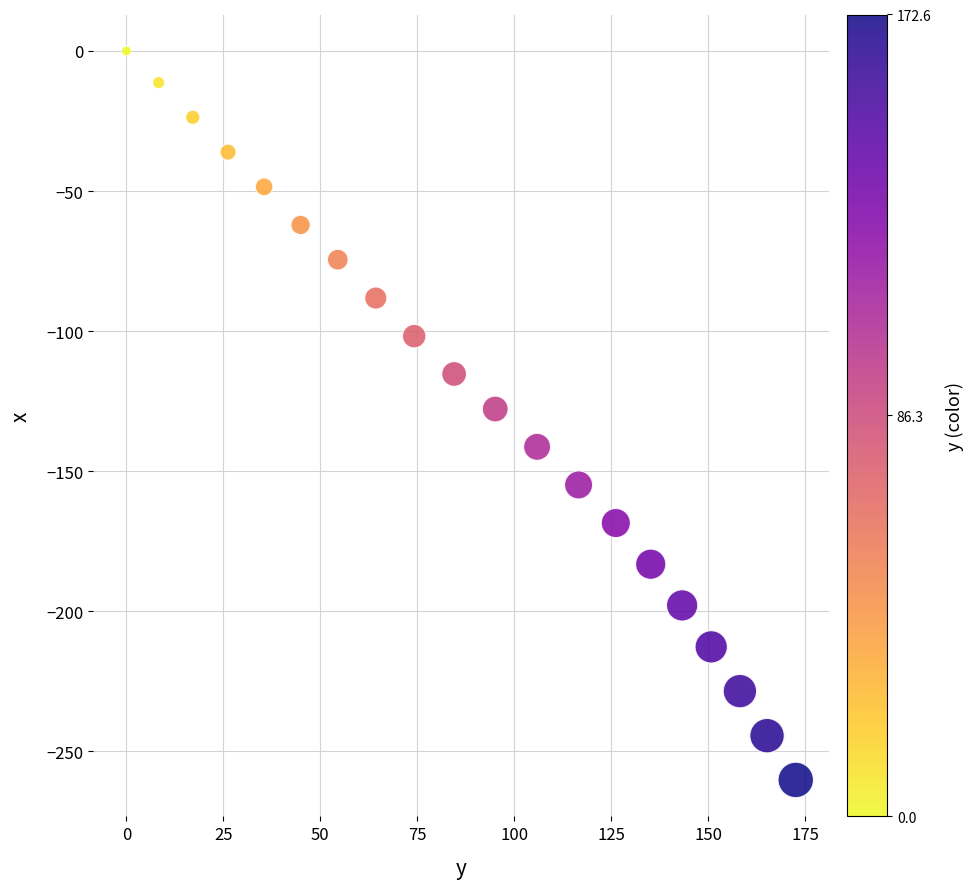

What is the range of Y values (max minus min)?

260.2